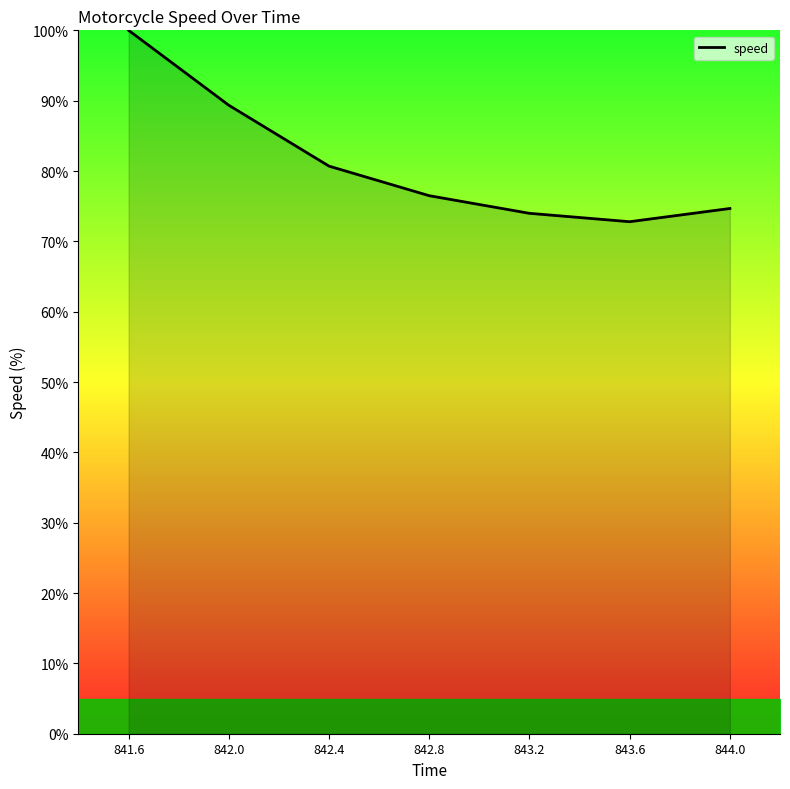

At which category does the data reach its first local valley?

843.6